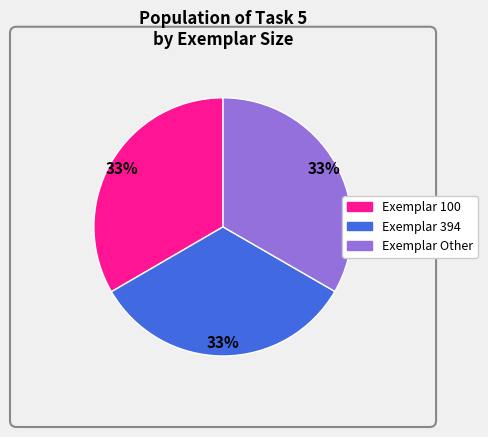

Count the number of slices in the pie.

3